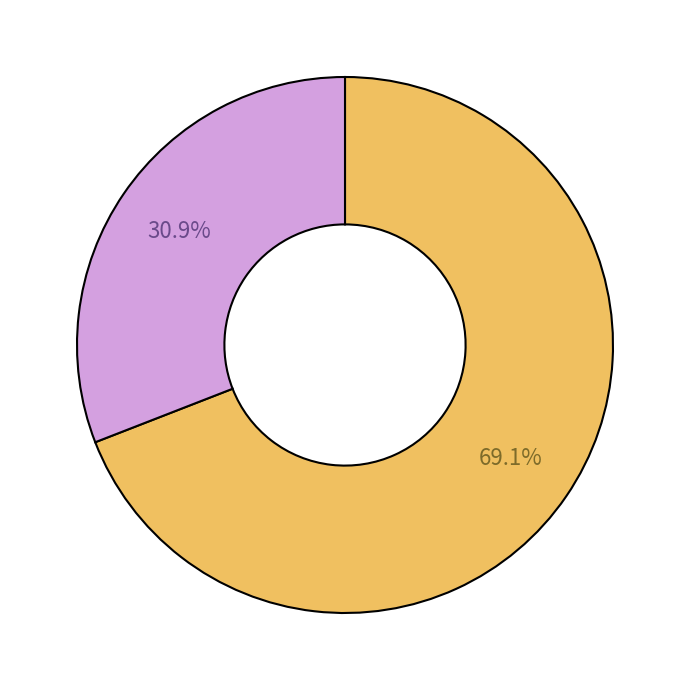

Is there a majority slice in this chart?

Yes